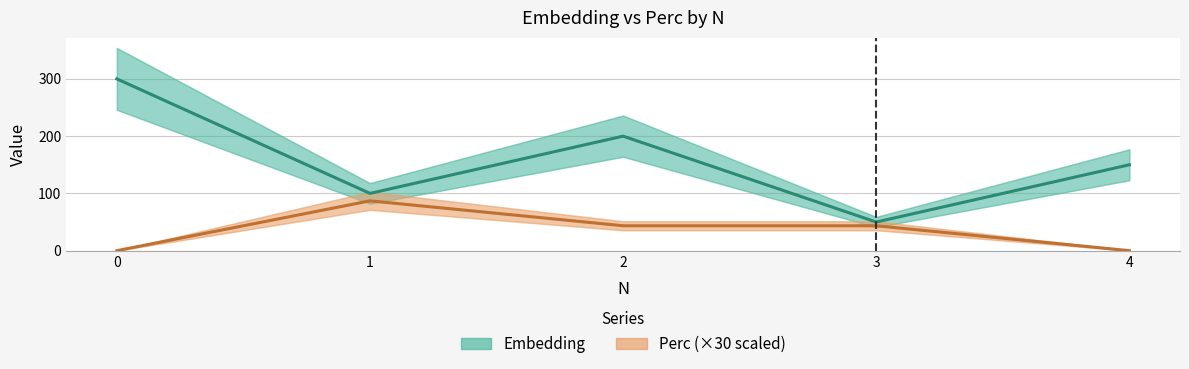

List the series in order of their peak value, highest first.

Embedding, Perc